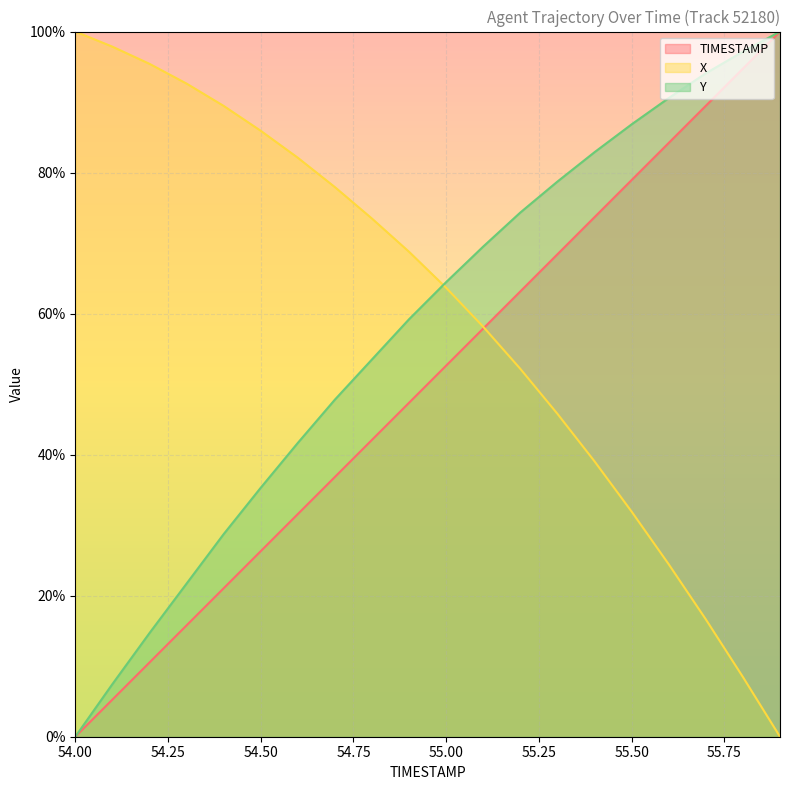

Which label corresponds to the smallest value in the chart?

54.0